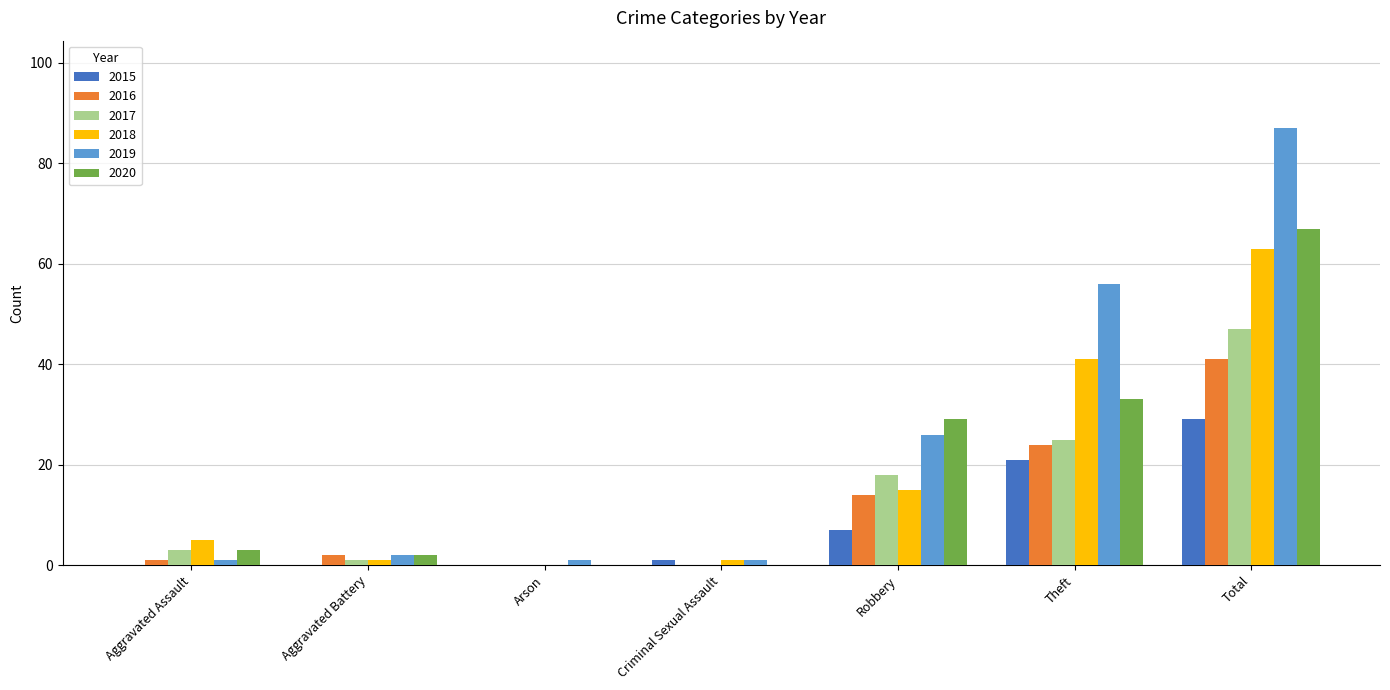

Are the bars grouped side by side (vs. stacked)?

Yes